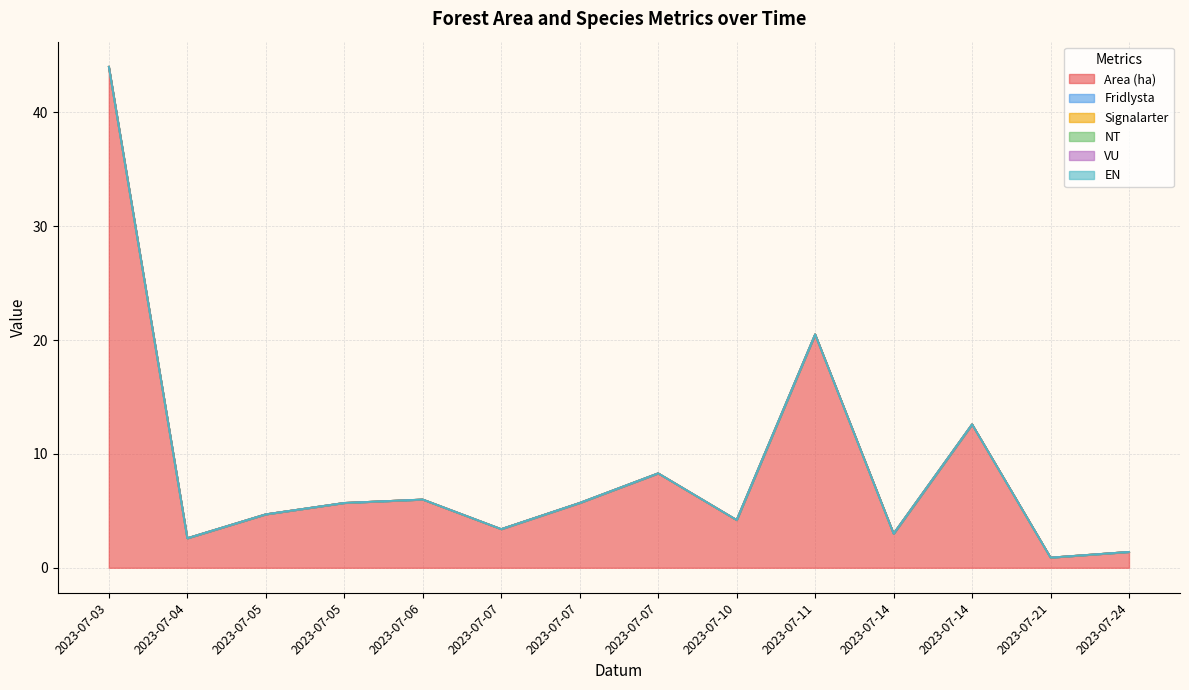

Which has a higher value, 2023-07-14 or 2023-07-21?

2023-07-14